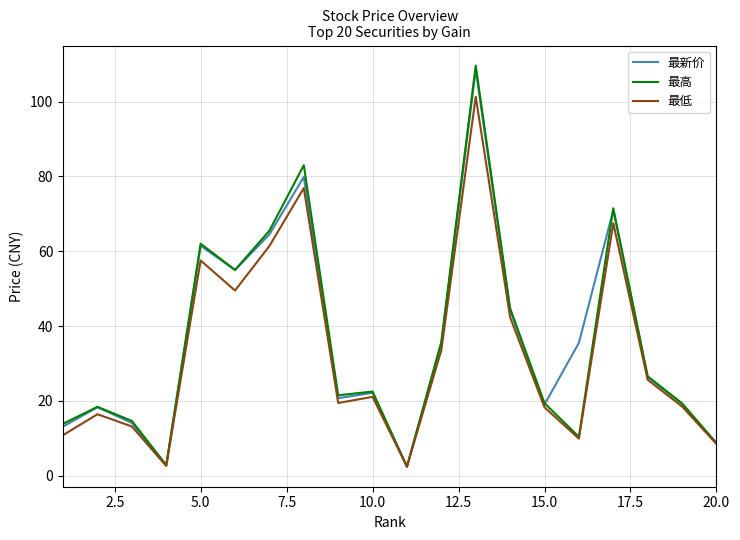

Which series has the widest spread of values?

最高